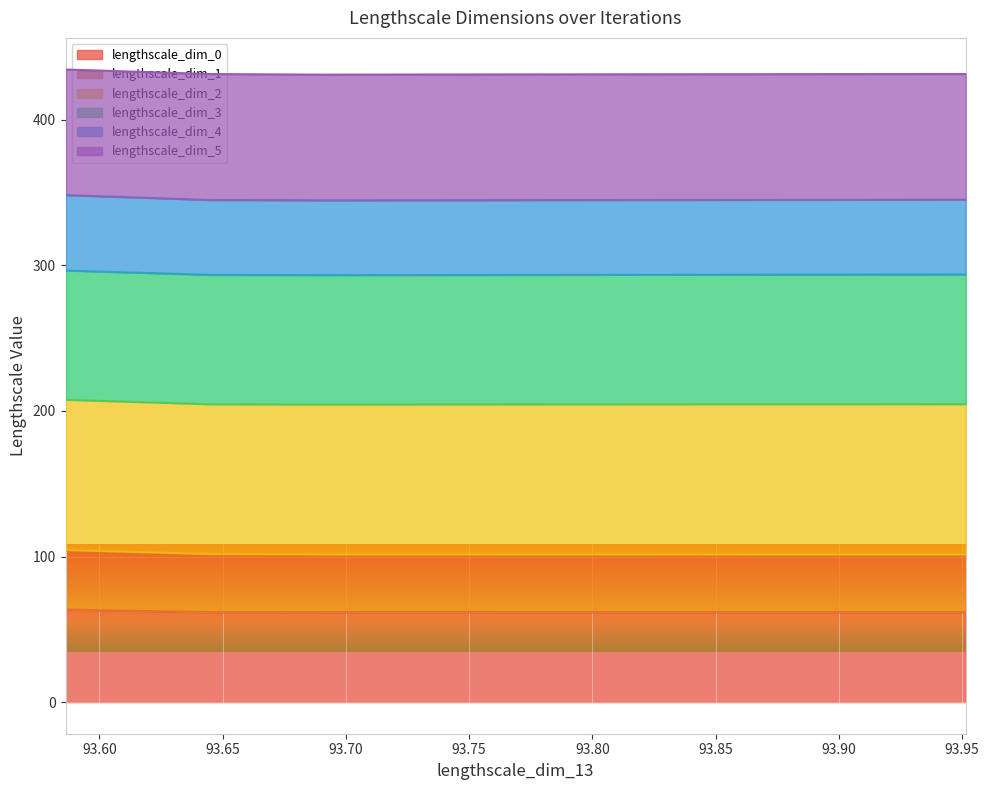

Is it true that lengthscale_dim_1 equals 21.5 at 93.9514171934209?

False